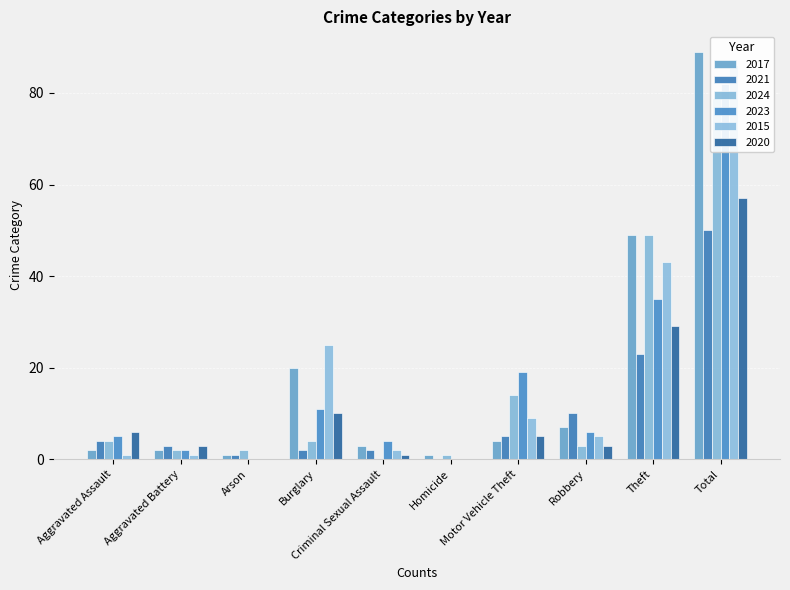

What is the label of the 3rd bar from the left?

Arson